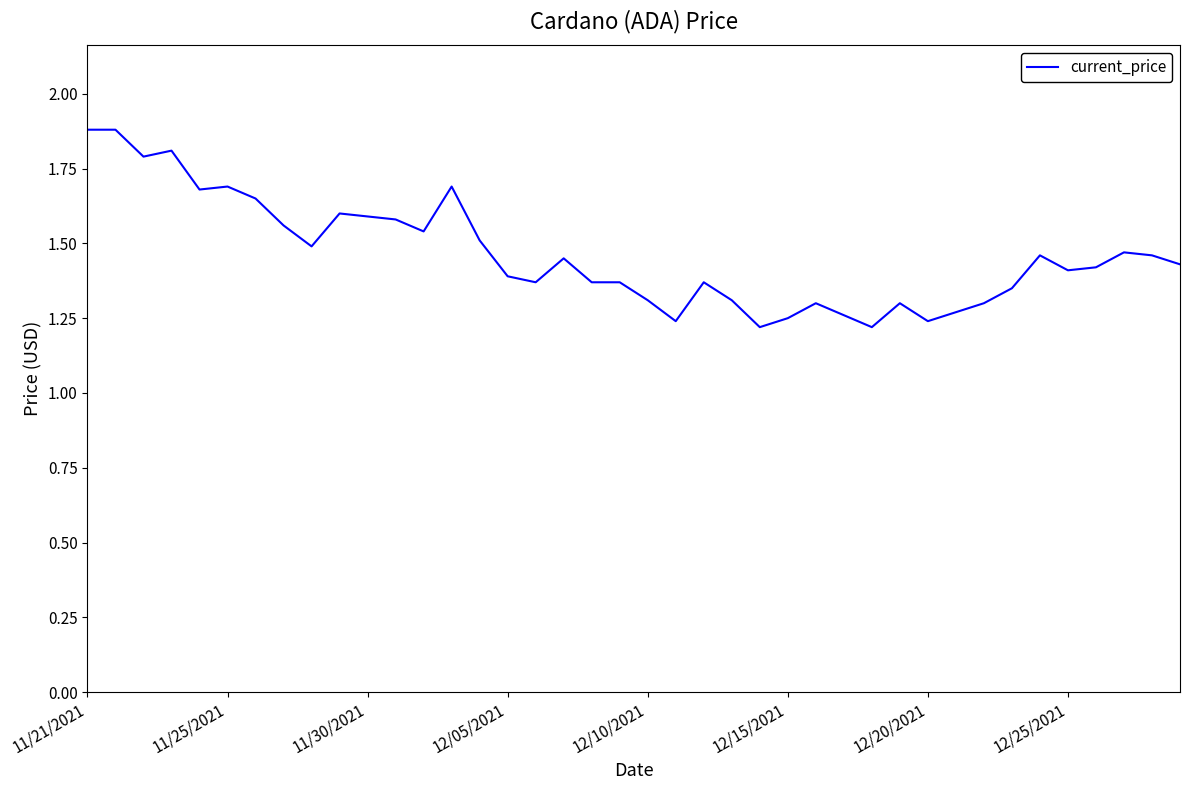

What is the maximum value shown in the chart?

1.9